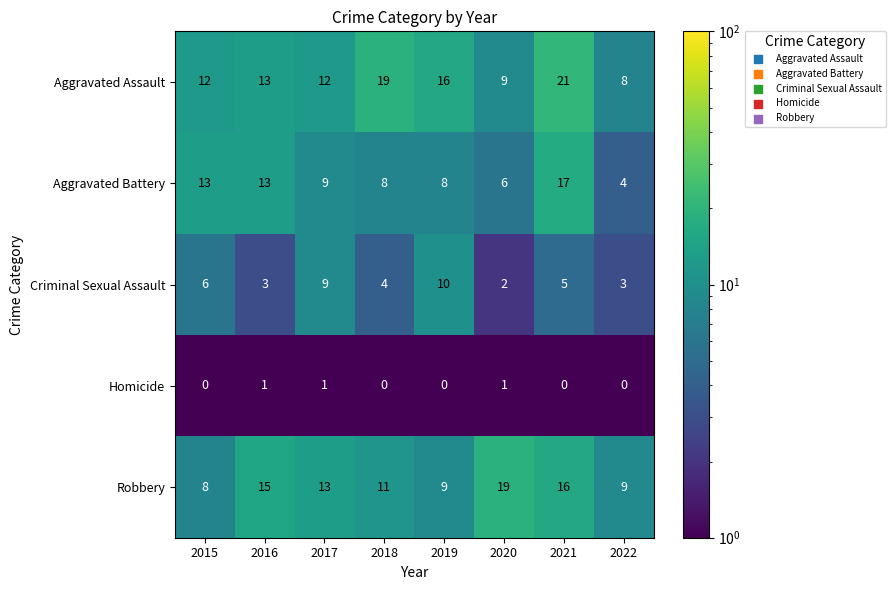

Which category has the highest value across all series?

2021